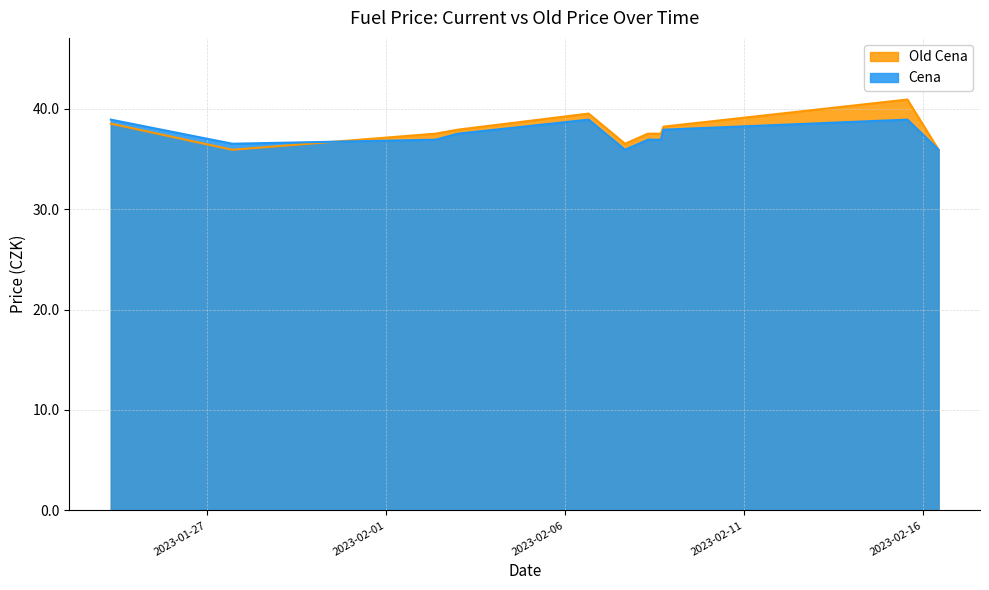

What are all the series names shown in the legend?

Old Cena, Cena